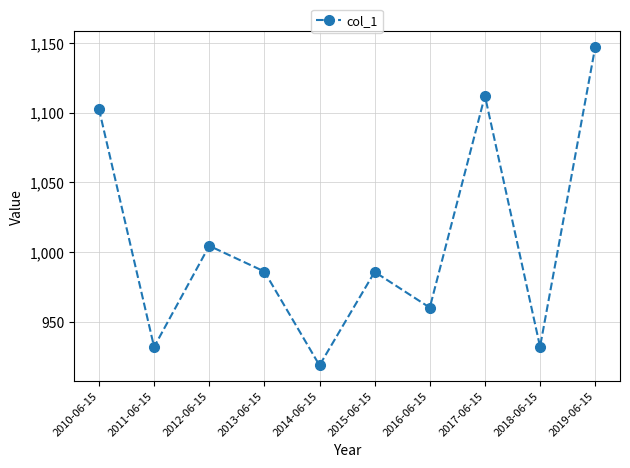

What is the change in value from 2014-06-15 to 2017-06-15?

+193.2